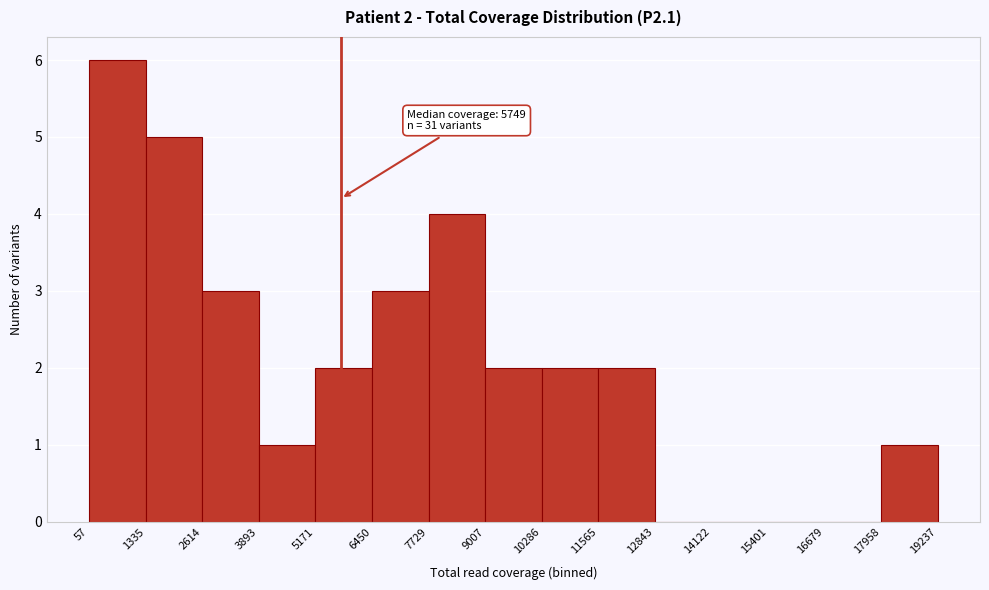

Which range on the x-axis has the tallest bar?

57 to 1335